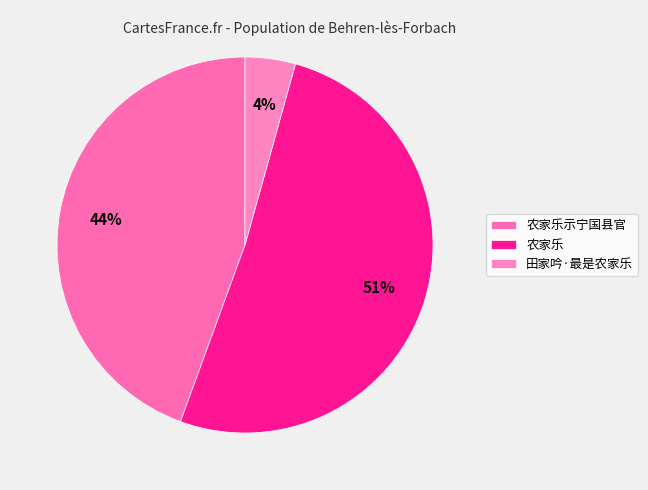

How many slices are in this pie chart?

3